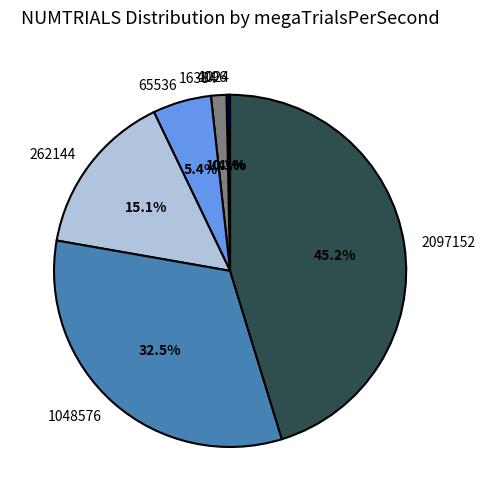

The 65536 slice represents 5% of the pie. True or false?

True